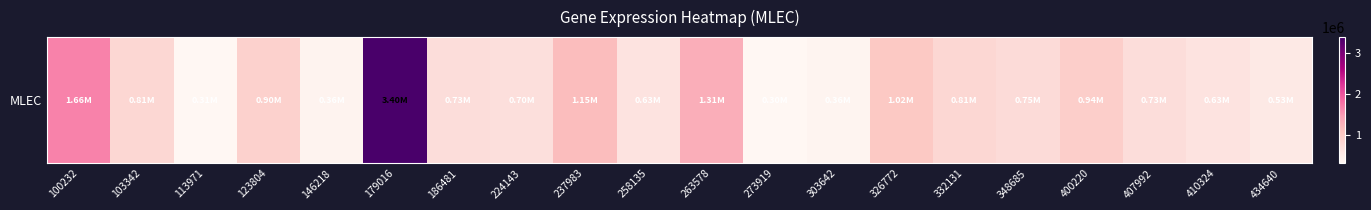

What is the sum of the values at 100232 and 224143?

2358101